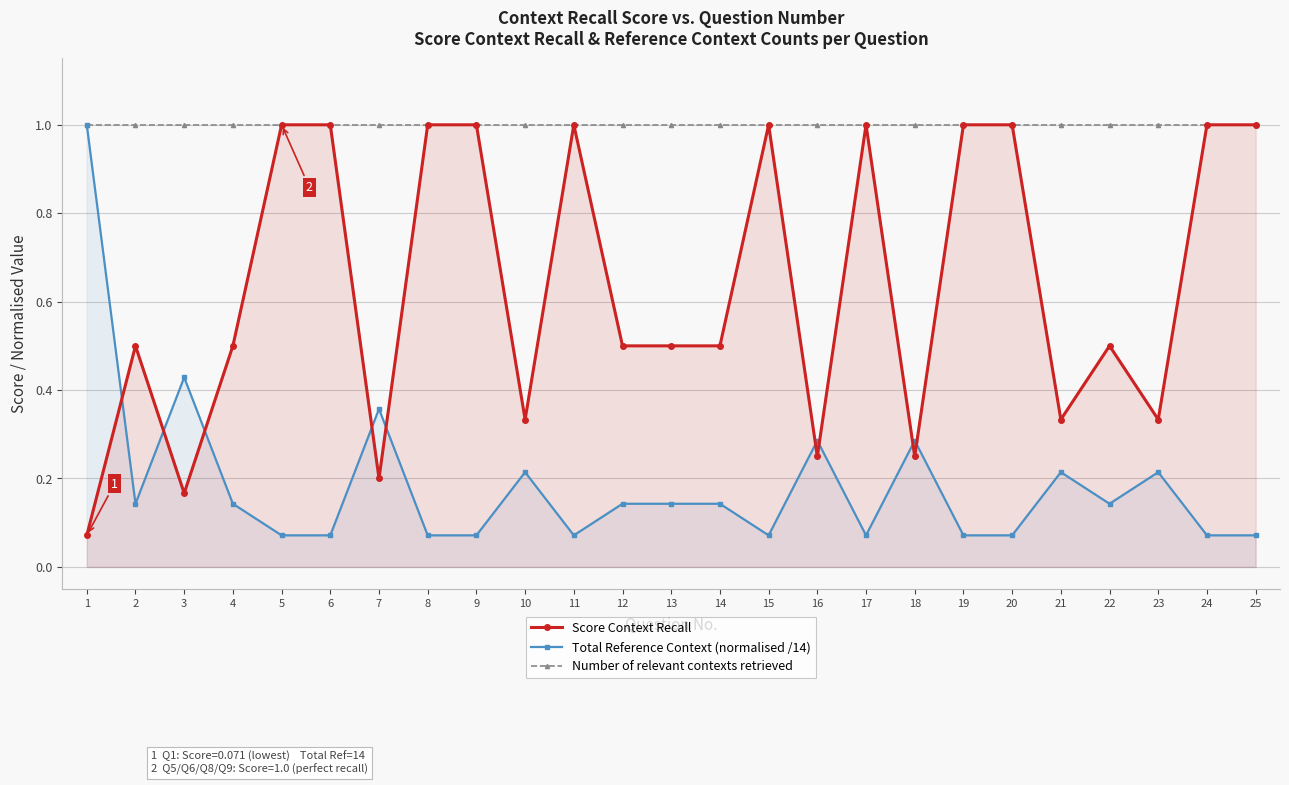

True or false: Total Reference Context (normalised /14) has more than 2 interior local peaks.

True